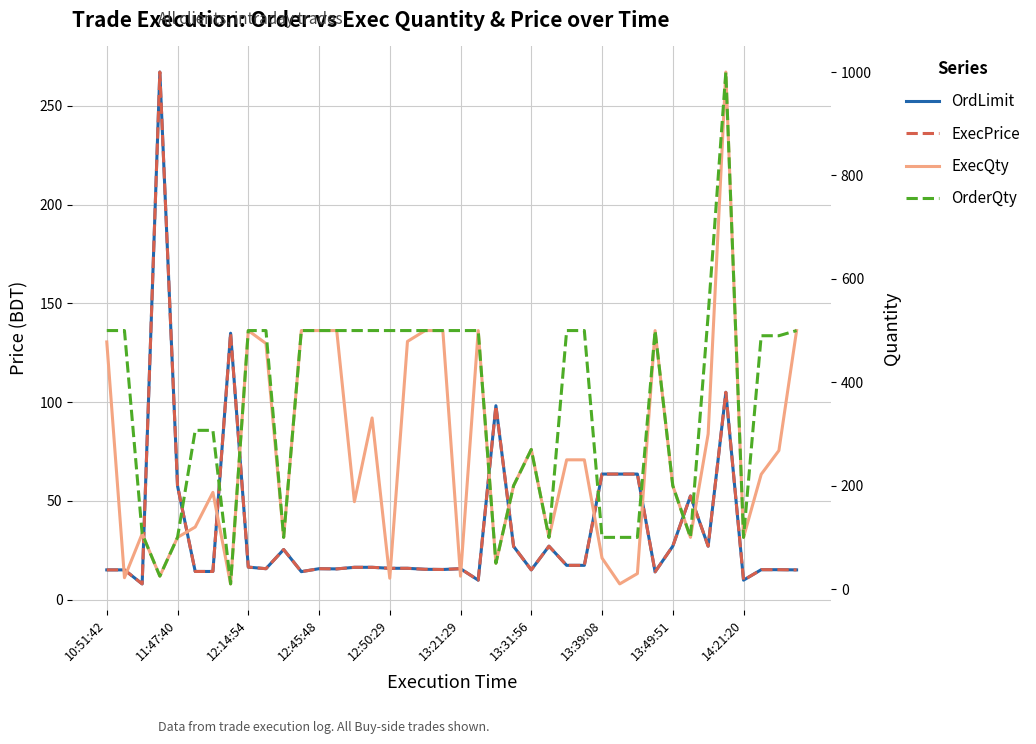

Which series has the largest range (max minus min)?

ExecQty